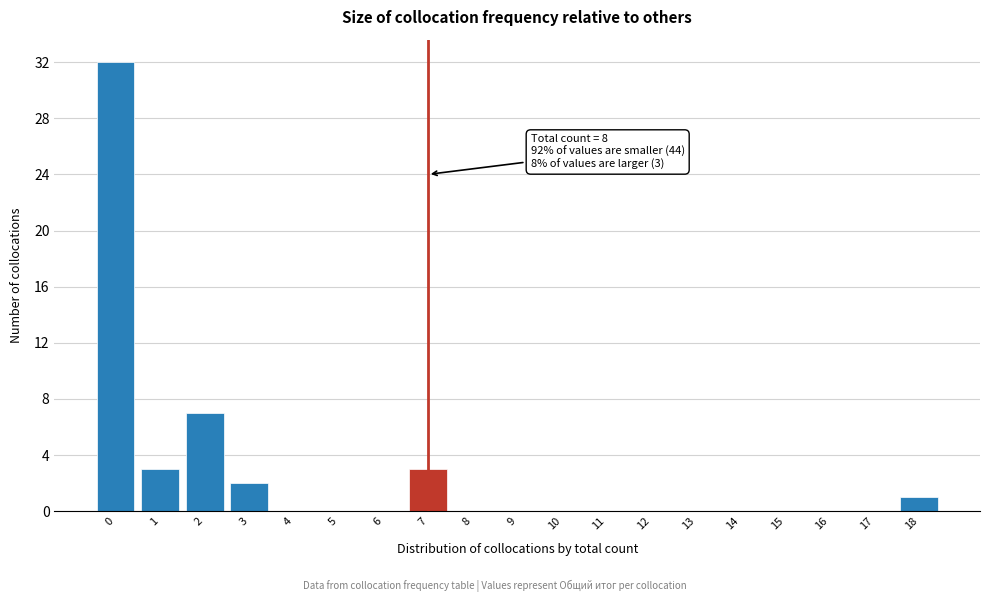

Reading left to right, list all the values displayed in this chart.

0=32	1=3	2=7	3=2	4=0	5=0	6=0	7=3	8=0	9=0	10=0	11=0	12=0	13=0	14=0	15=0	16=0	17=0	18=1